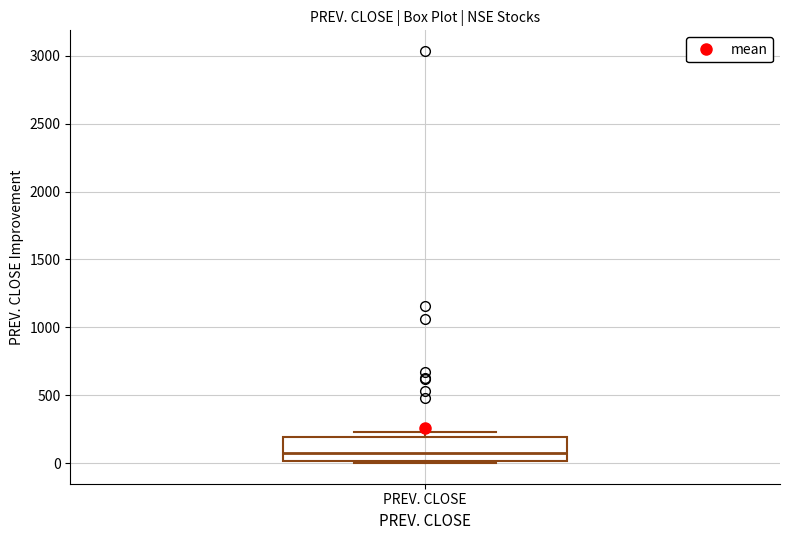

Read this box plot against the y-axis: the position of the median line, the range covered by the box, and the ends of both whiskers. The values are not printed on the chart, so give them approximately, as read against the axis.

median 50, box 0 to 200, whiskers 0 to 250